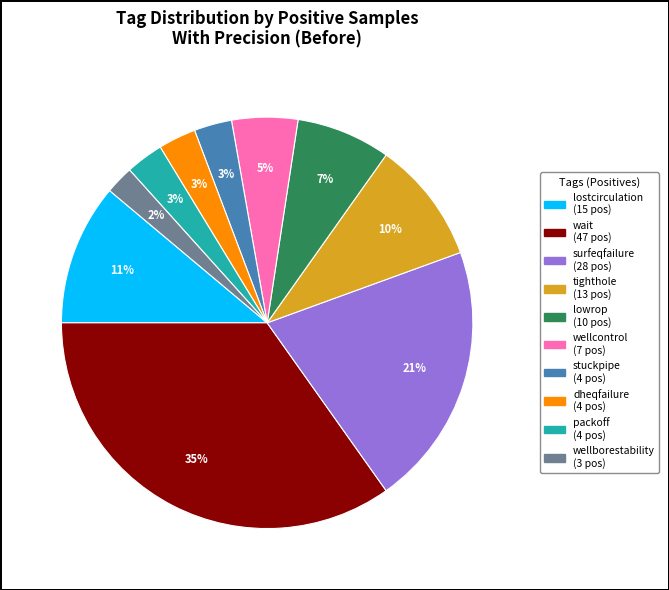

To the nearest percent, what is the combined percentage of packoff and wellborestability?

5%